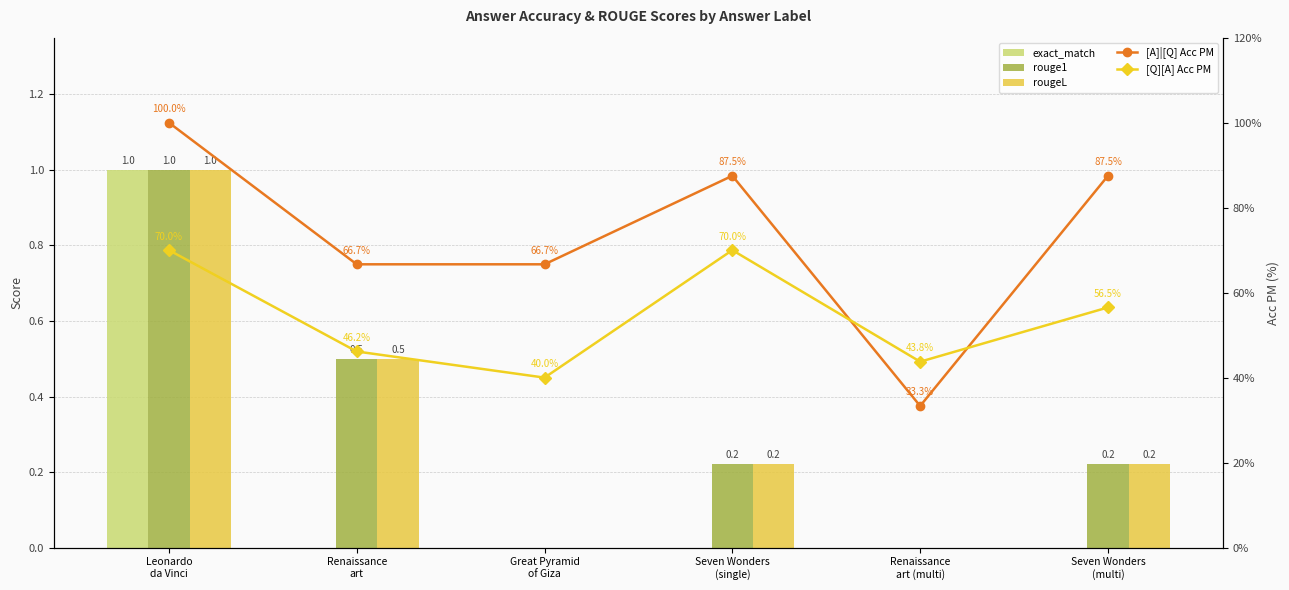

Is the value of rougeL at Leonardo
da Vinci greater than the value of [Q][A] Acc PM at Renaissance
art?

Yes